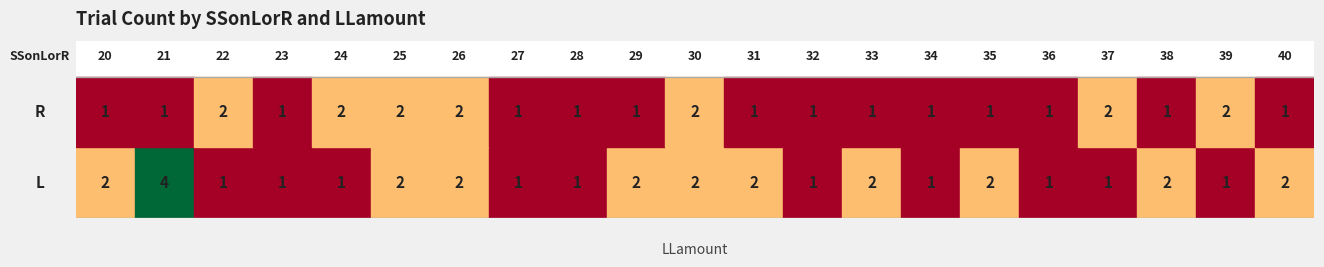

How many series are shown in this chart?

2